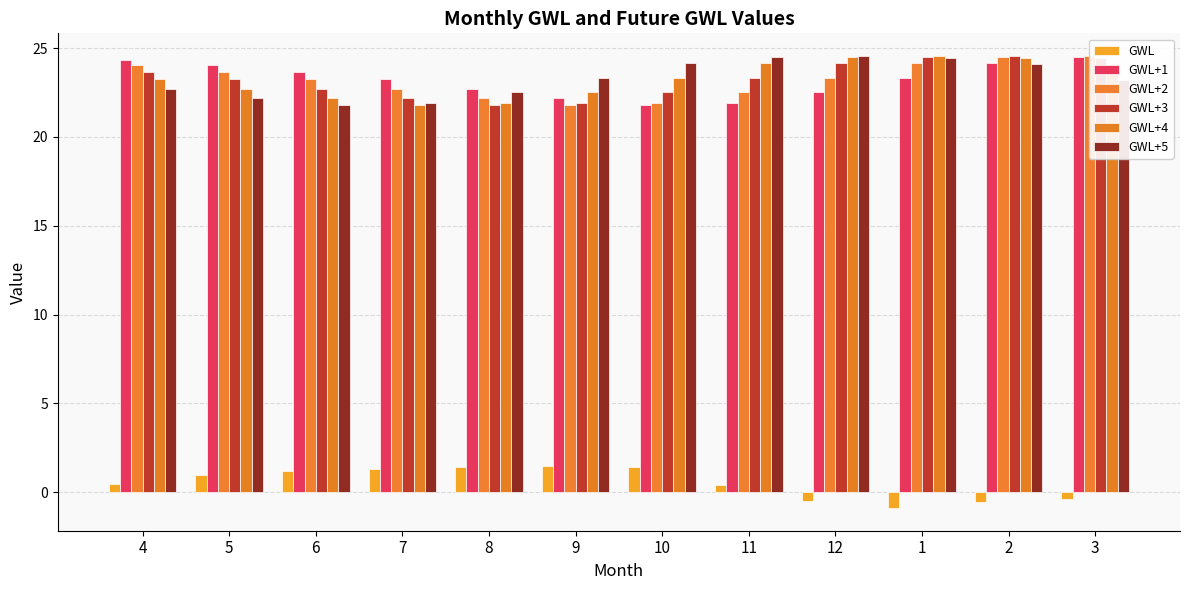

Rank the series by their maximum value, from lowest to highest.

GWL, GWL+1, GWL+2, GWL+3, GWL+4, GWL+5